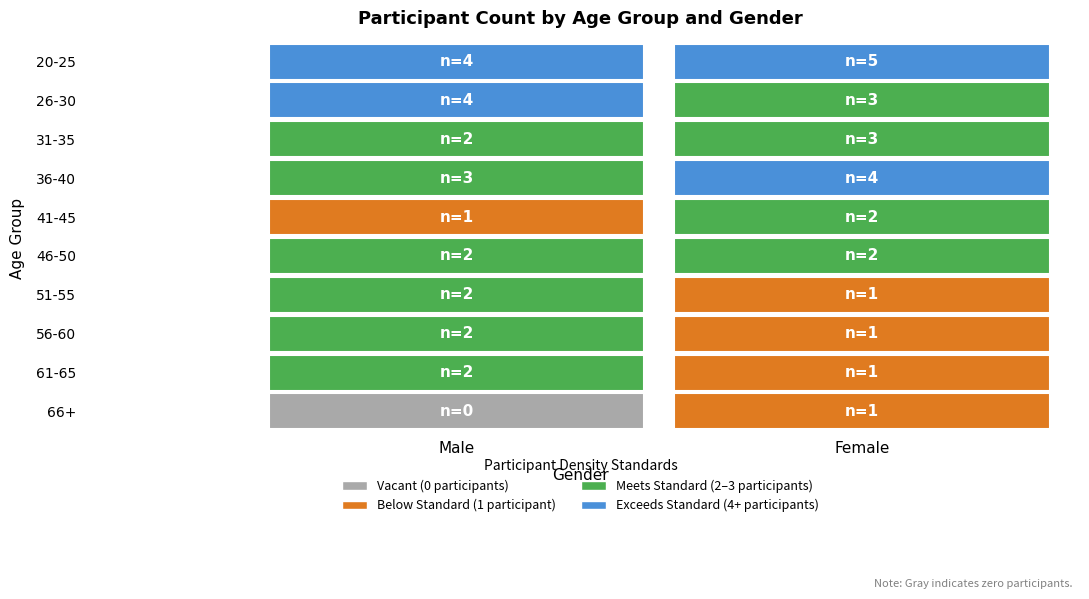

What is the difference between the 56-60 values at female and male?

1